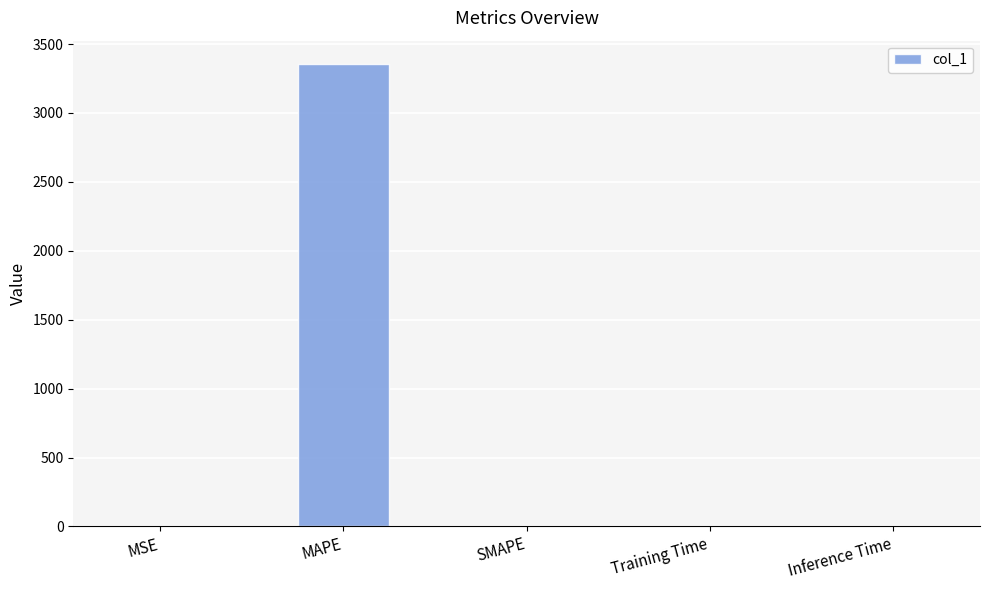

Does the chart contain stacked bars?

No